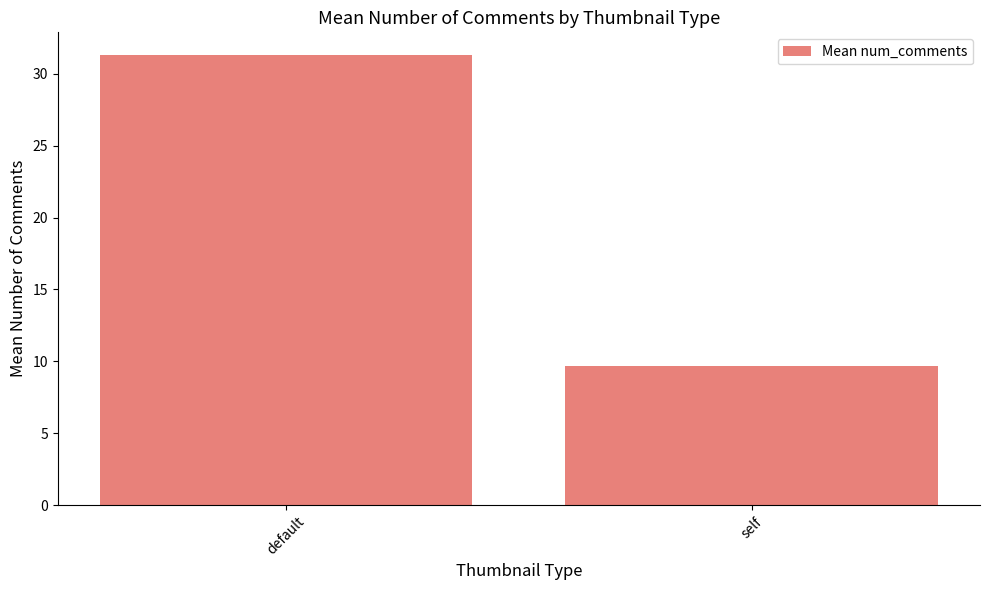

What is the ratio of the value at default to the value at self?

3.2